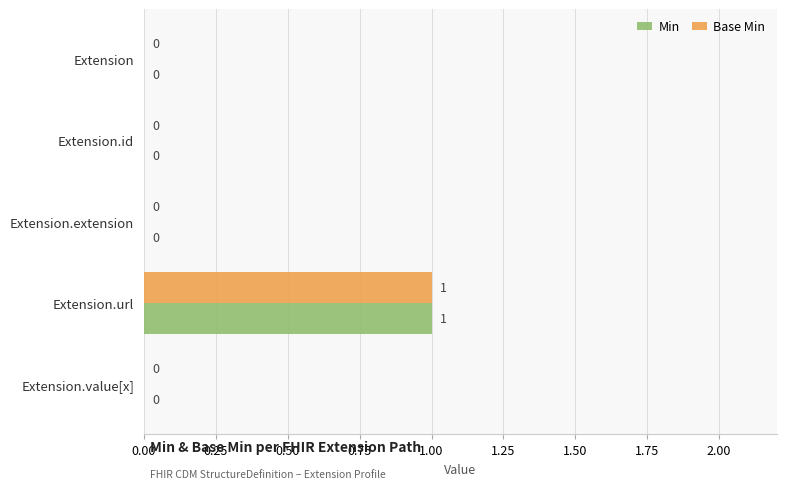

How many series are shown in this chart?

2